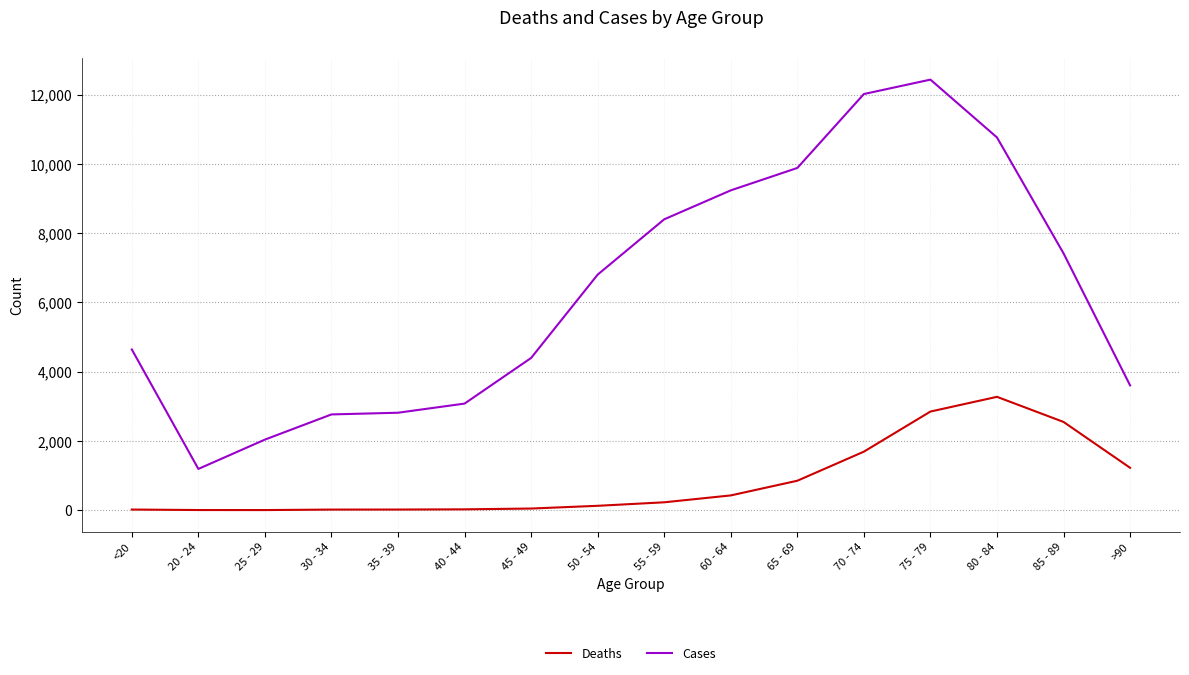

How many lines are shown in the chart?

2